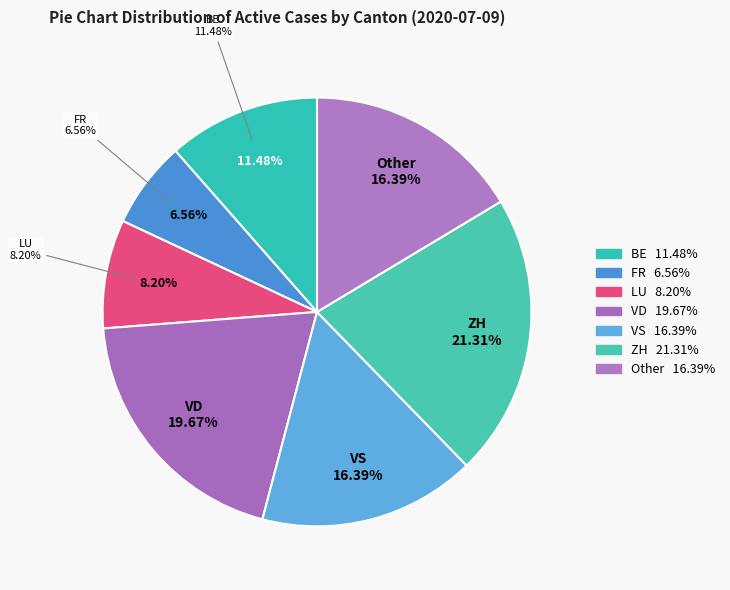

To the nearest percent, what portion does VD represent?

20%